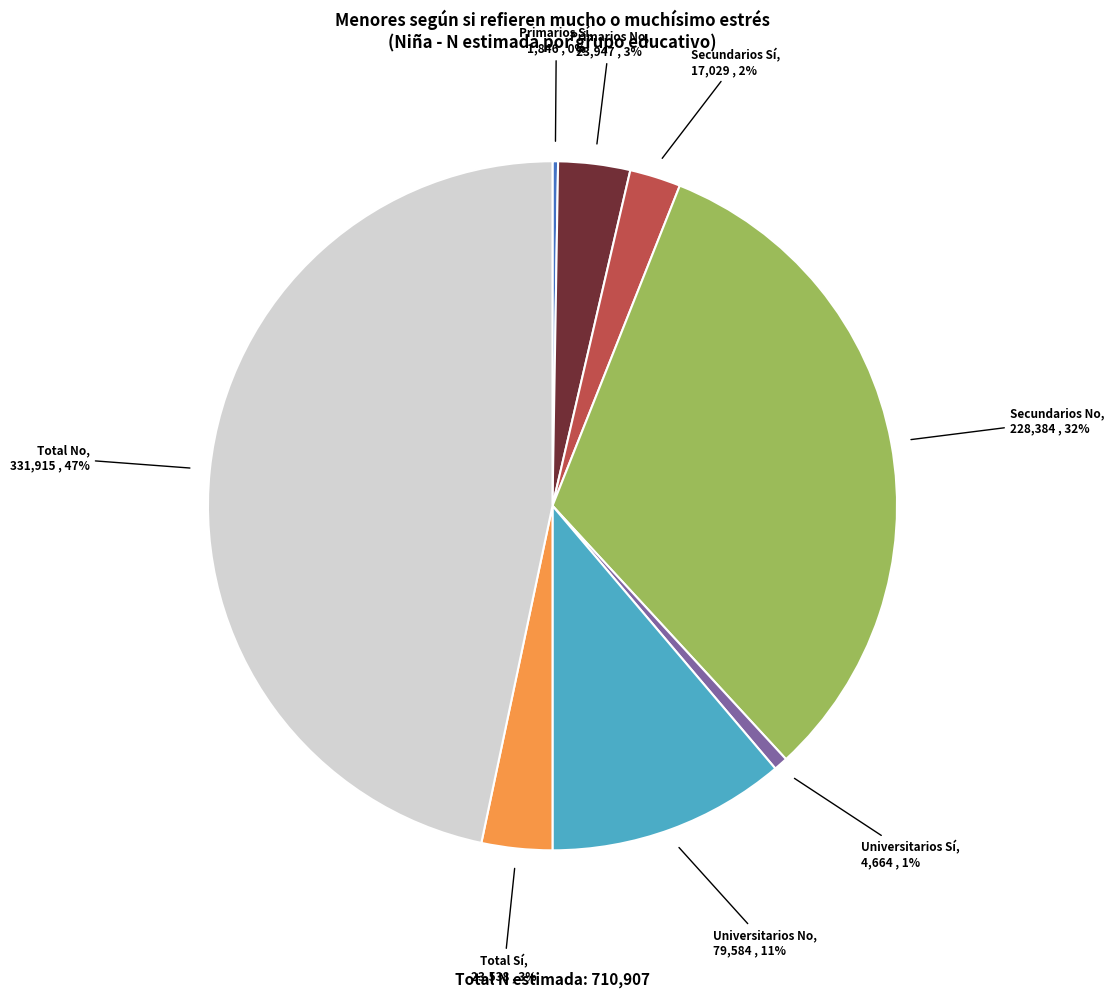

Is there any slice that represents more than half of the pie?

No